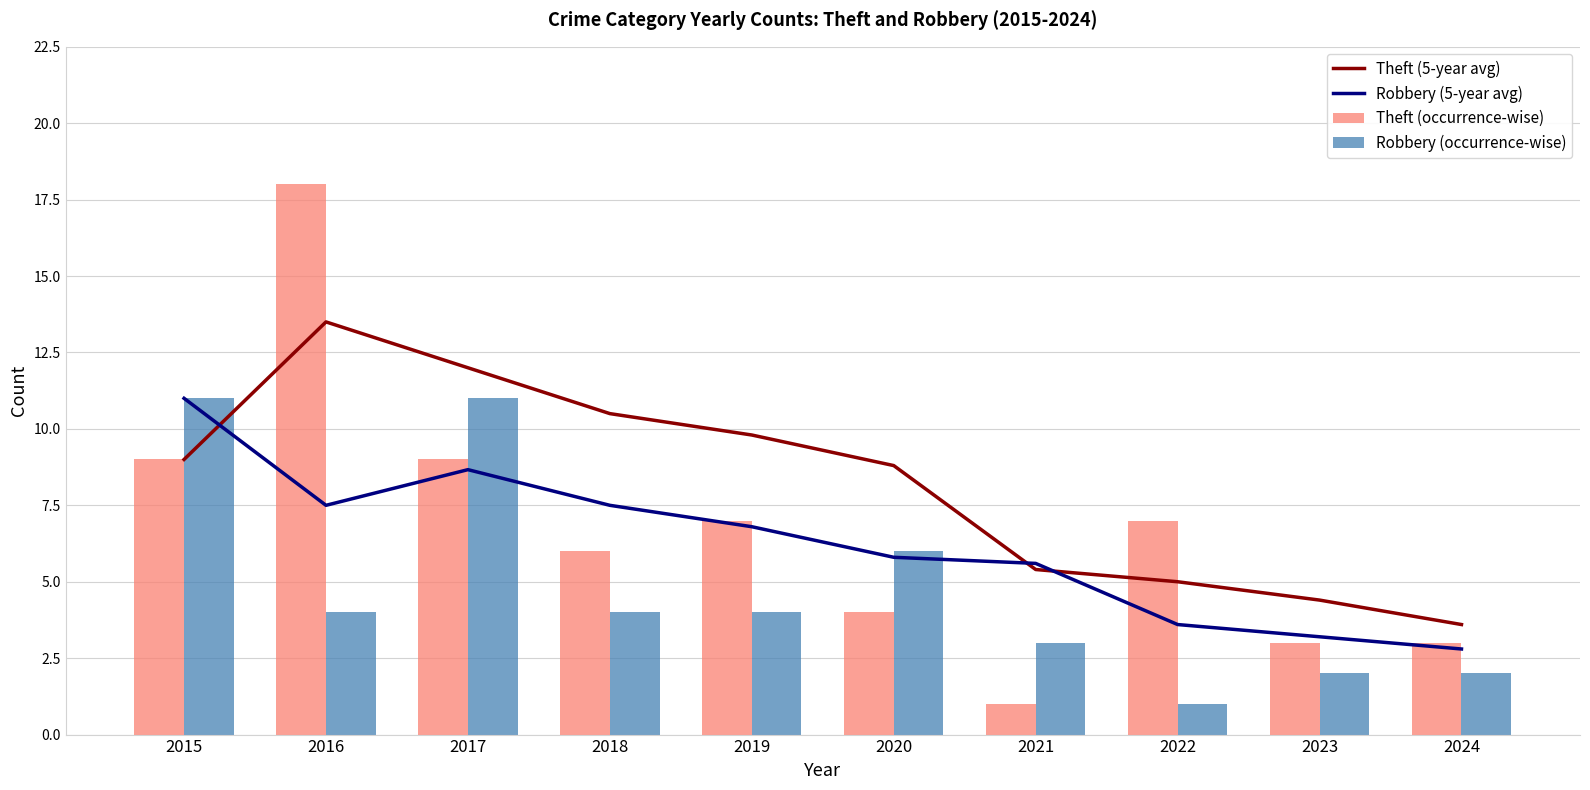

True or false: Robbery (occurrence-wise) has a value of 6.5 at 2019.

False